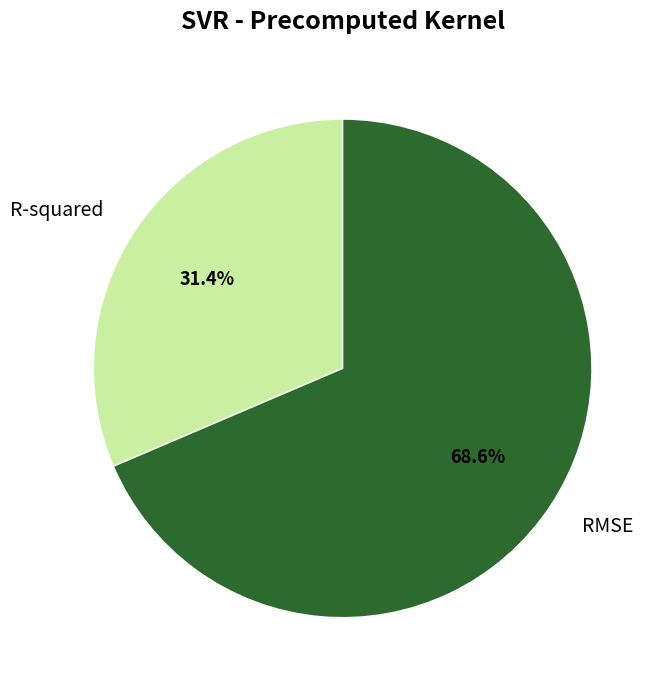

How many segments does this pie chart have?

2